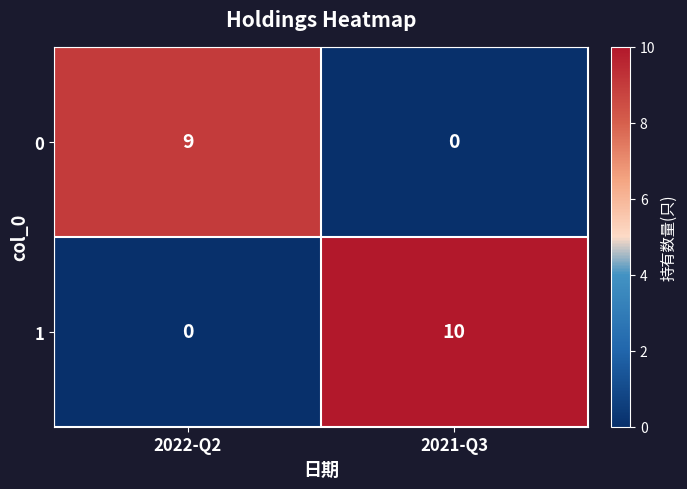

Read the 1 value at 2021-Q3.

10